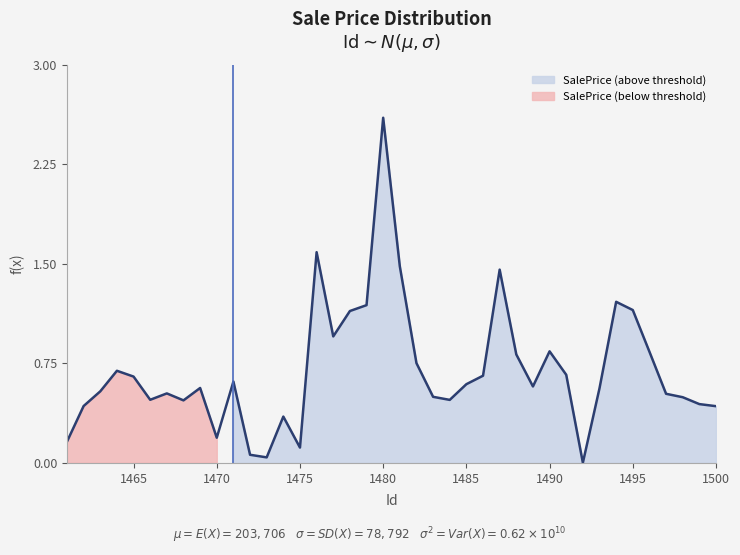

How many points are higher than both their immediate neighbors (excluding endpoints)?

10